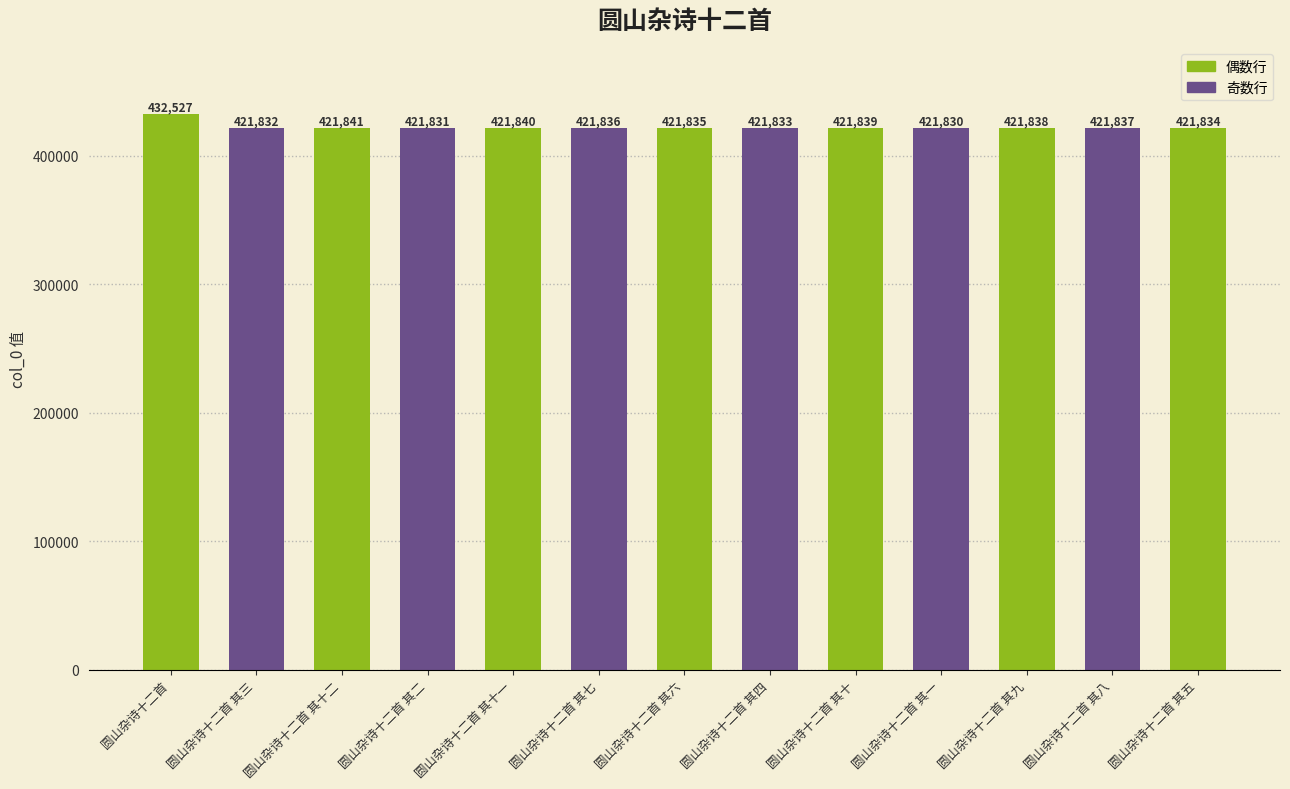

What is the difference between the maximum and second lowest values?

10696